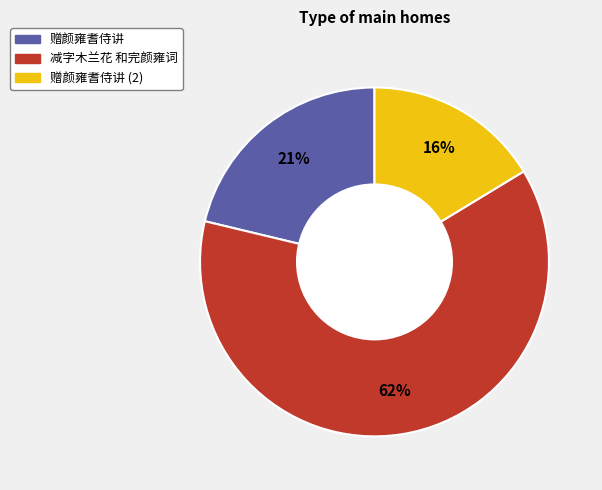

Between 赠颜雍耆侍讲 (2) and 减字木兰花 和完颜雍词, which is larger?

减字木兰花 和完颜雍词